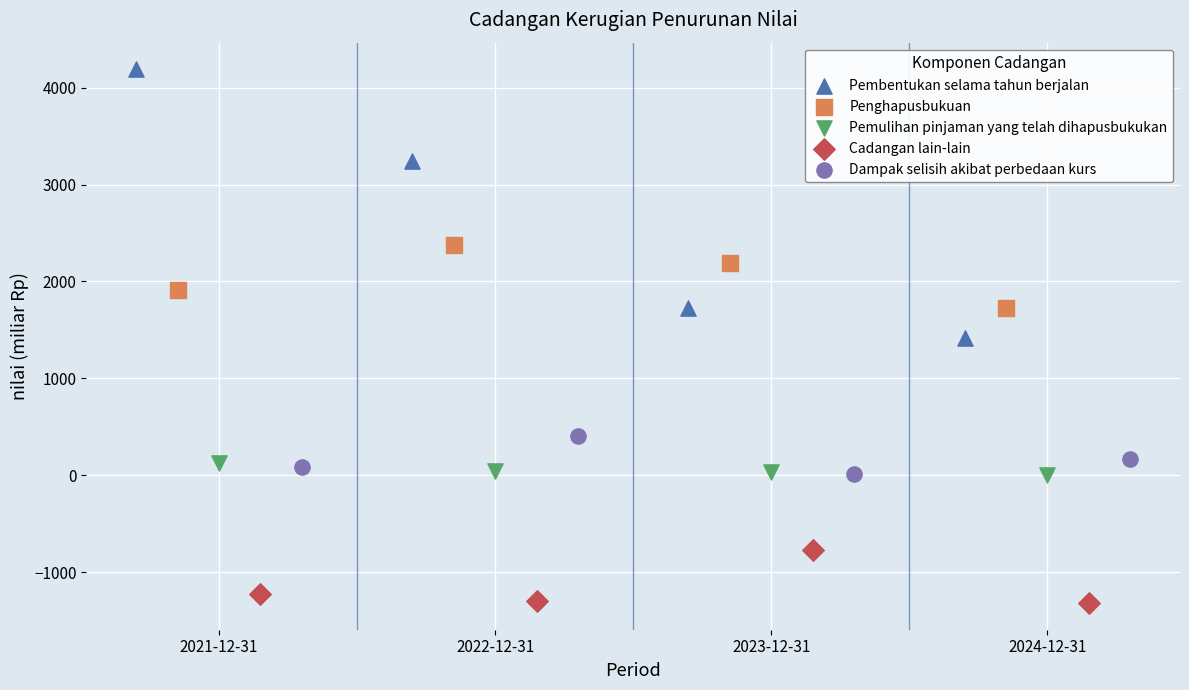

Which series has the largest Y range (max minus min)?

Pembentukan selama tahun berjalan